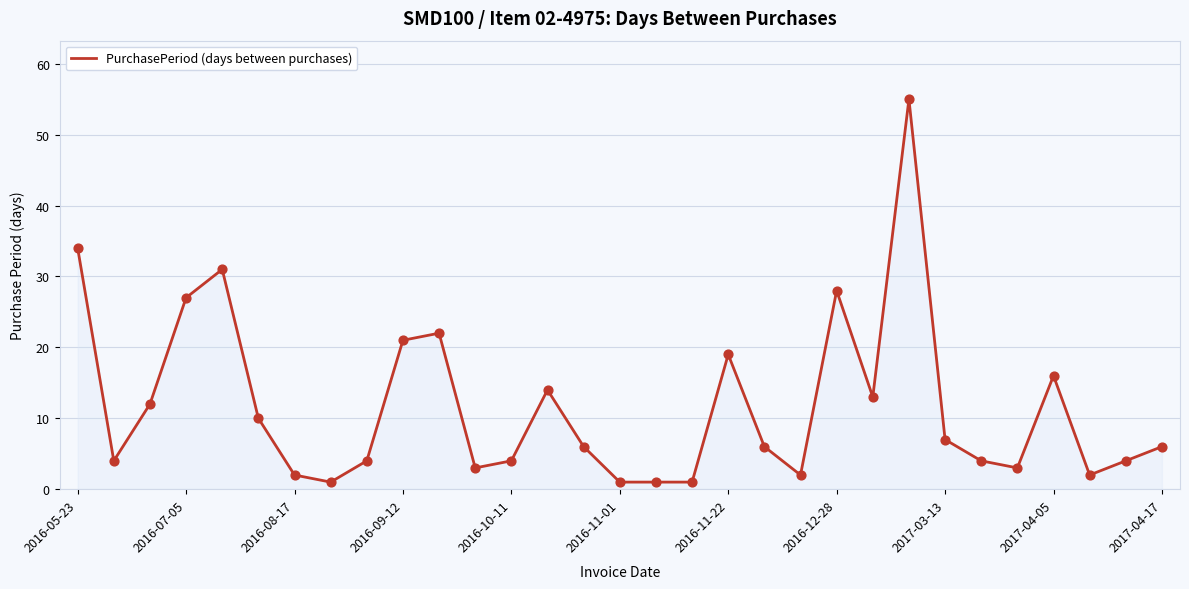

Does the chart have visible grid lines?

Yes